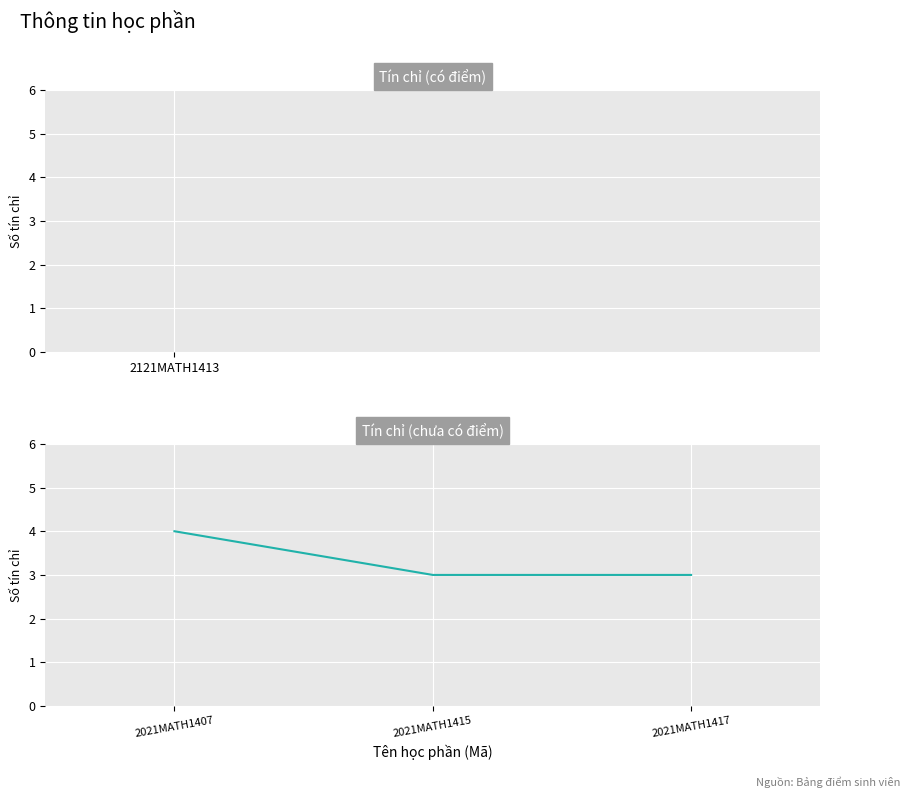

How many values are between 3 and 4?

3